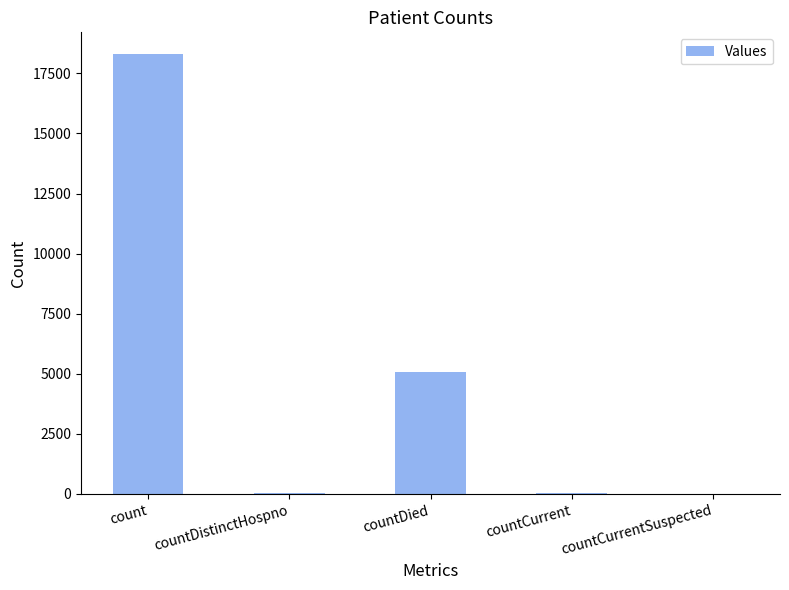

Where is the data nearest to the value 9146?

countDied